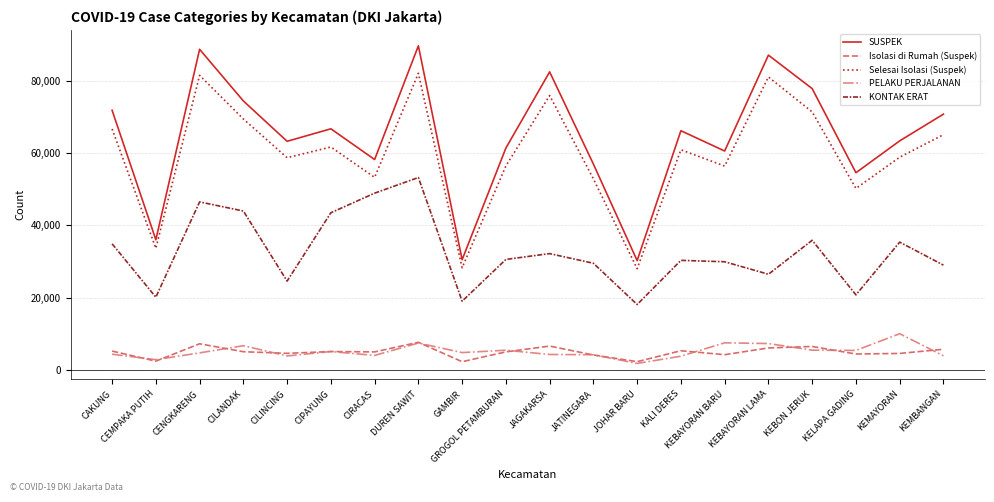

True or false: Isolasi di Rumah (Suspek) and SUSPEK cross at least once.

False